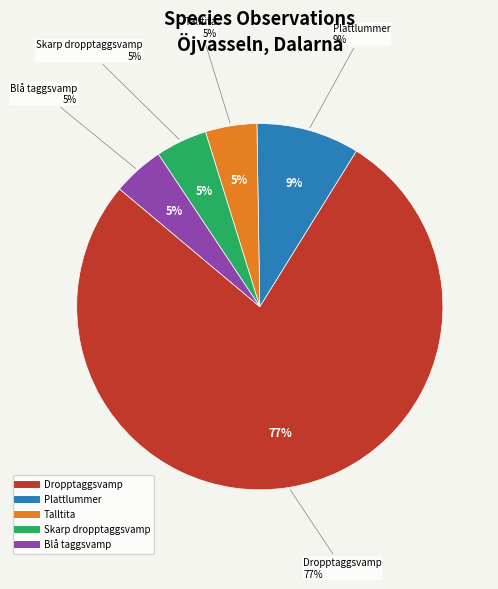

Does any single category account for the majority?

Yes